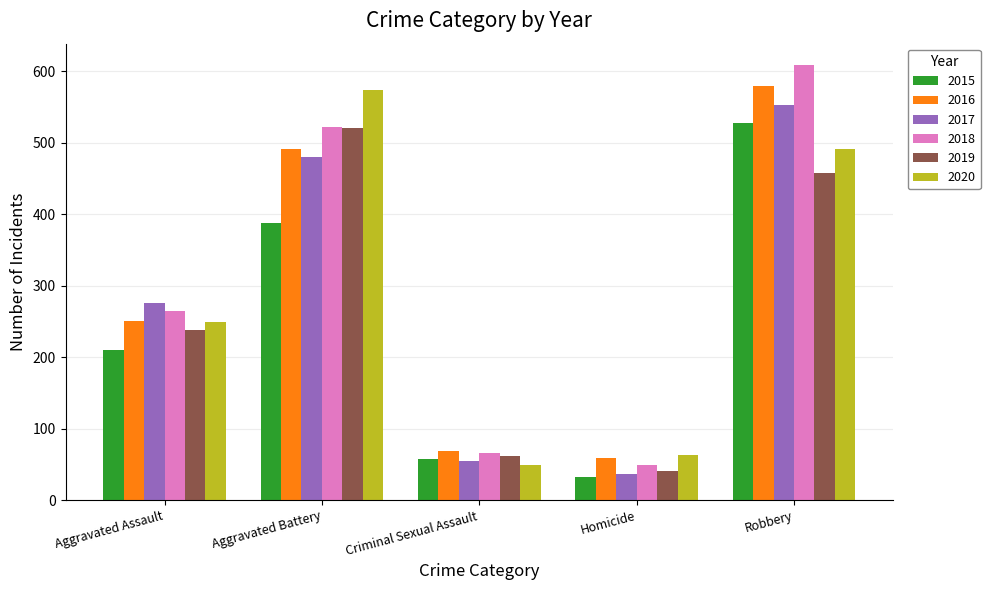

Are the bars horizontal?

No